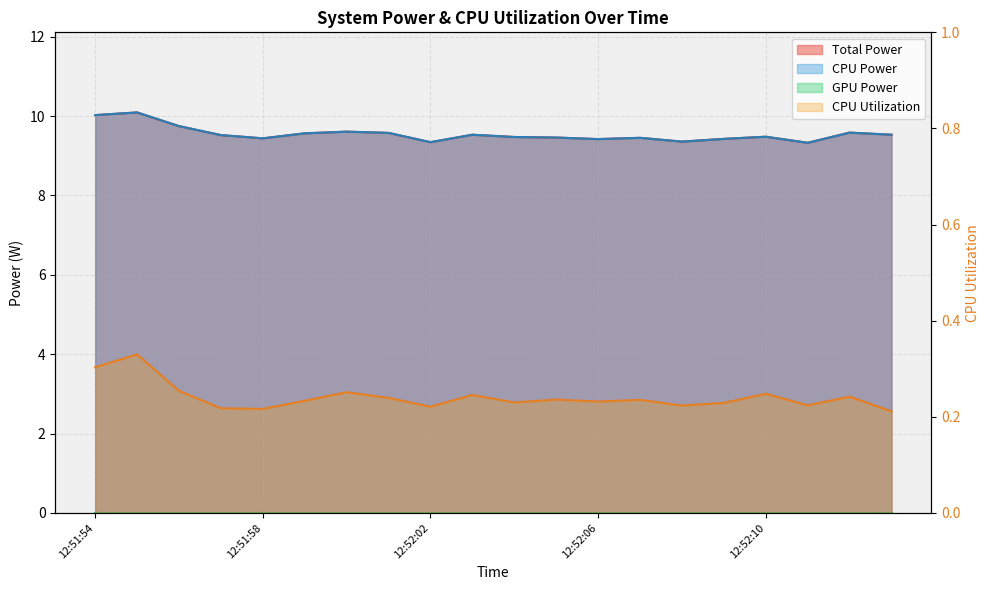

What is the spread (max minus min) of values at 12:52:02?

9.1